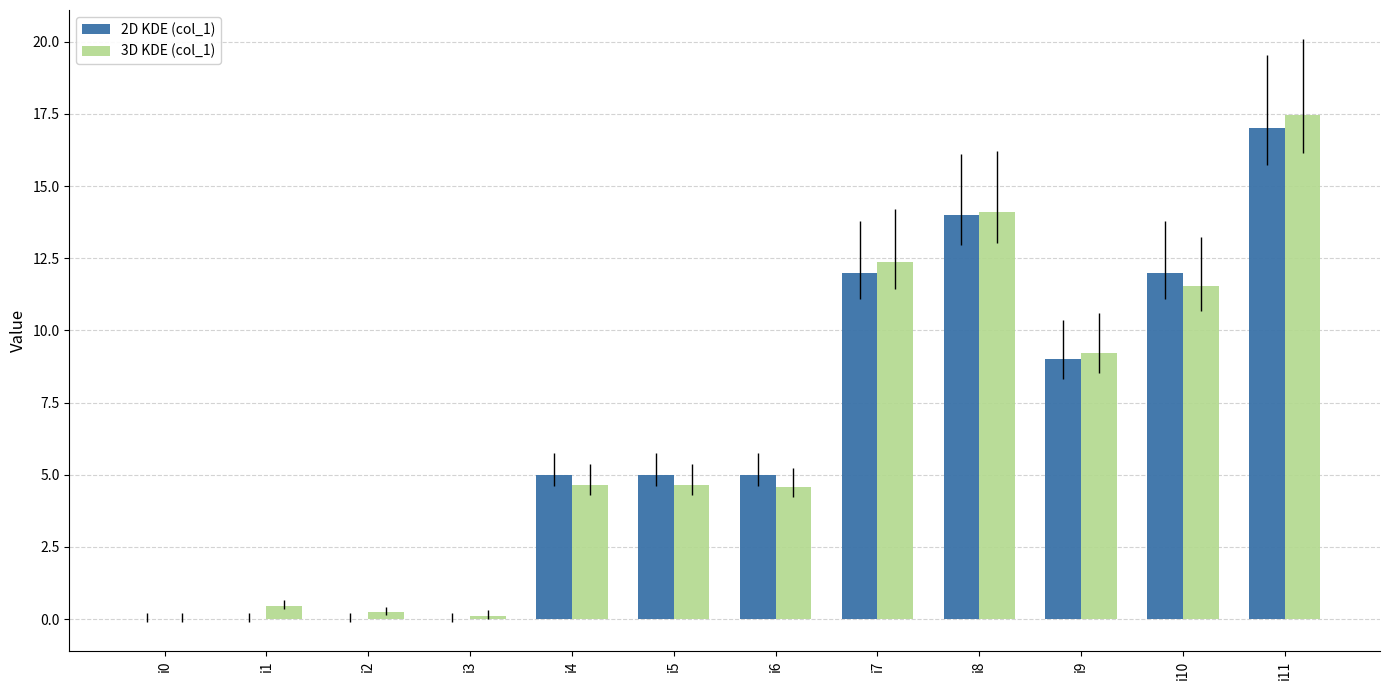

How many categories are shown in the chart?

12